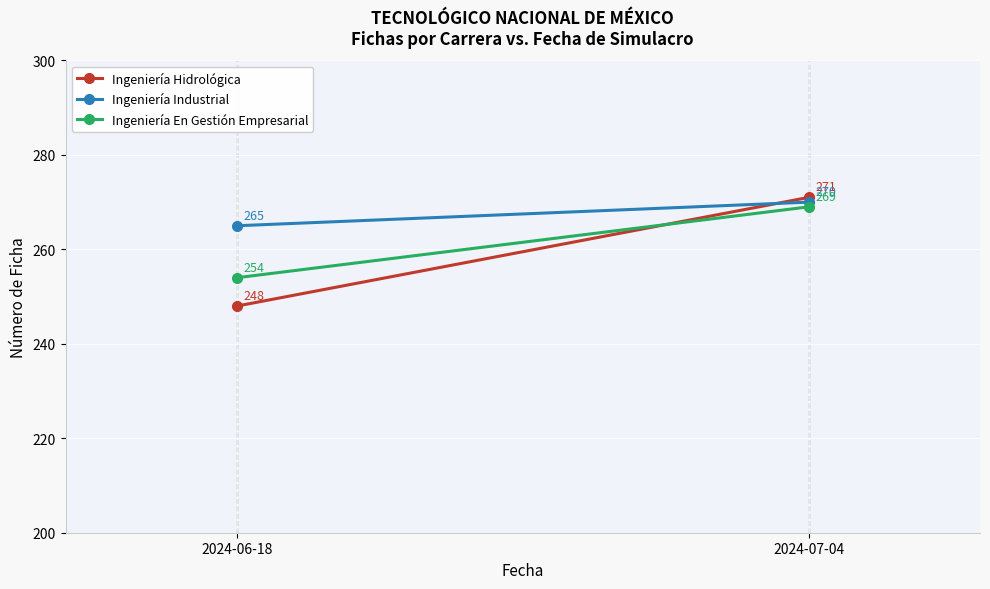

How many lines are shown in the chart?

3